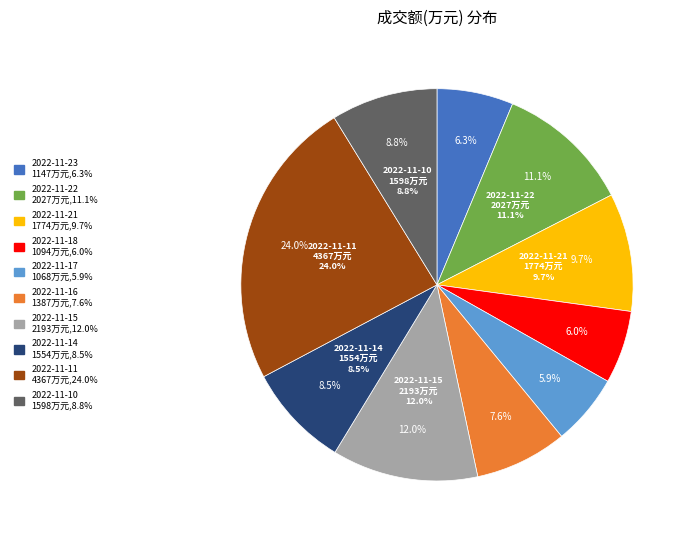

Is the sum of 2022-11-23 and 2022-11-10 greater than half?

No